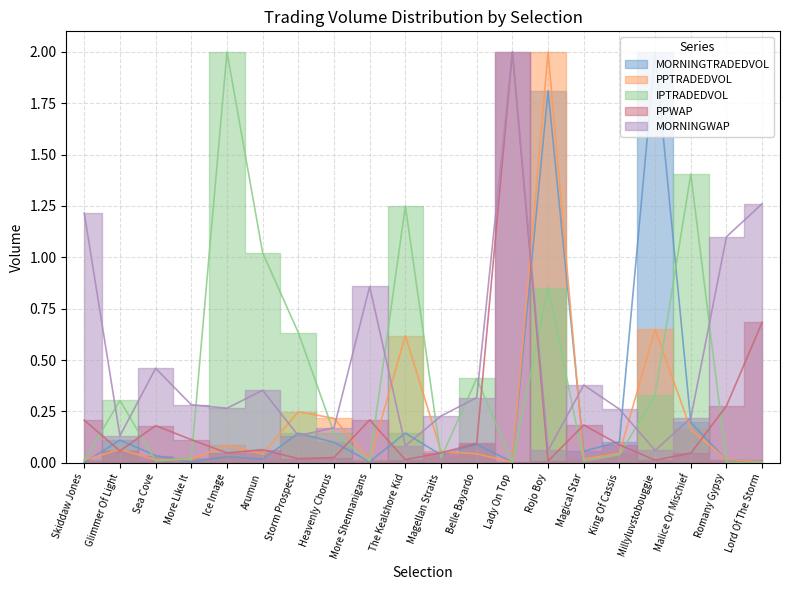

What is the total value across all series at Magical Star?

0.6